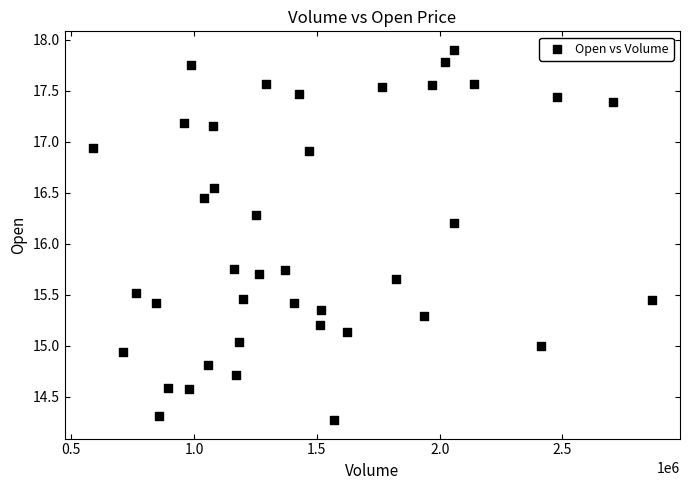

What Y value in the scatter plot is closest to 16?

16.2